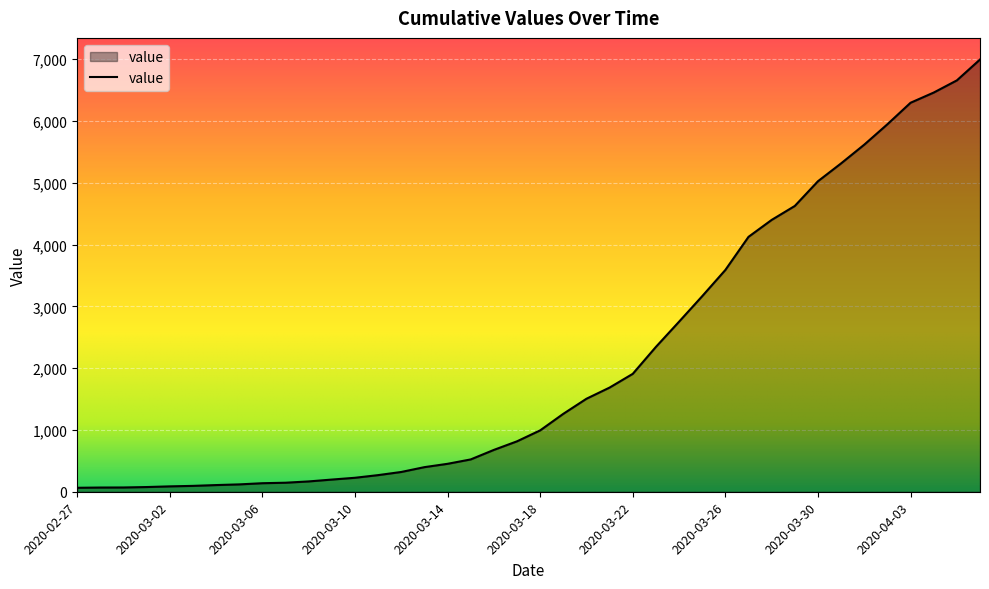

Does the chart have visible grid lines?

Yes